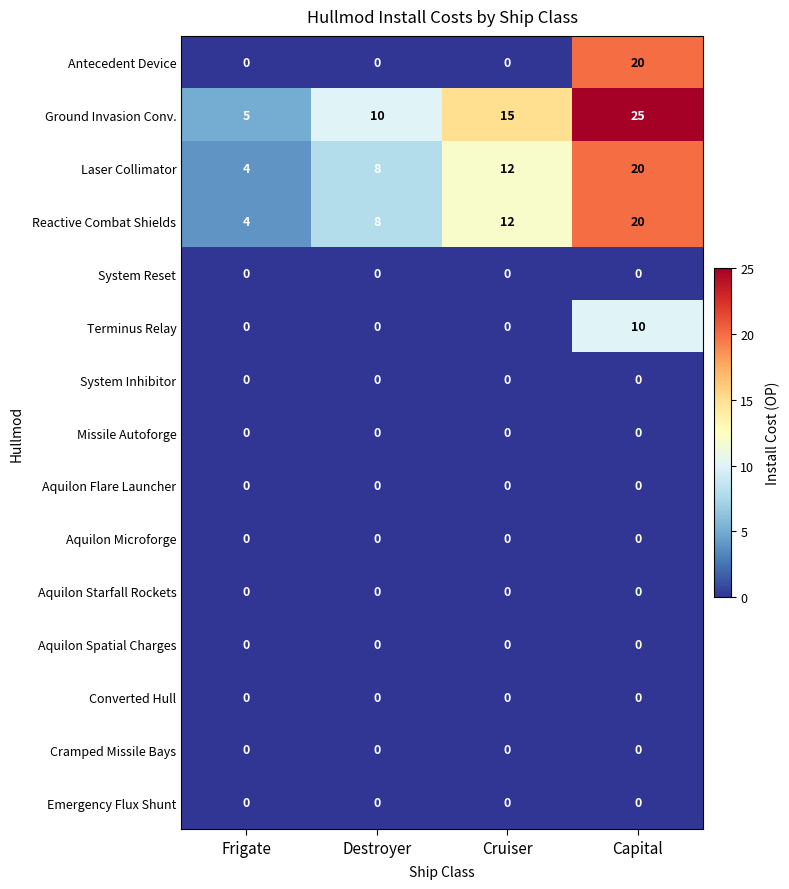

At which category is the sum across all series the highest?

Capital